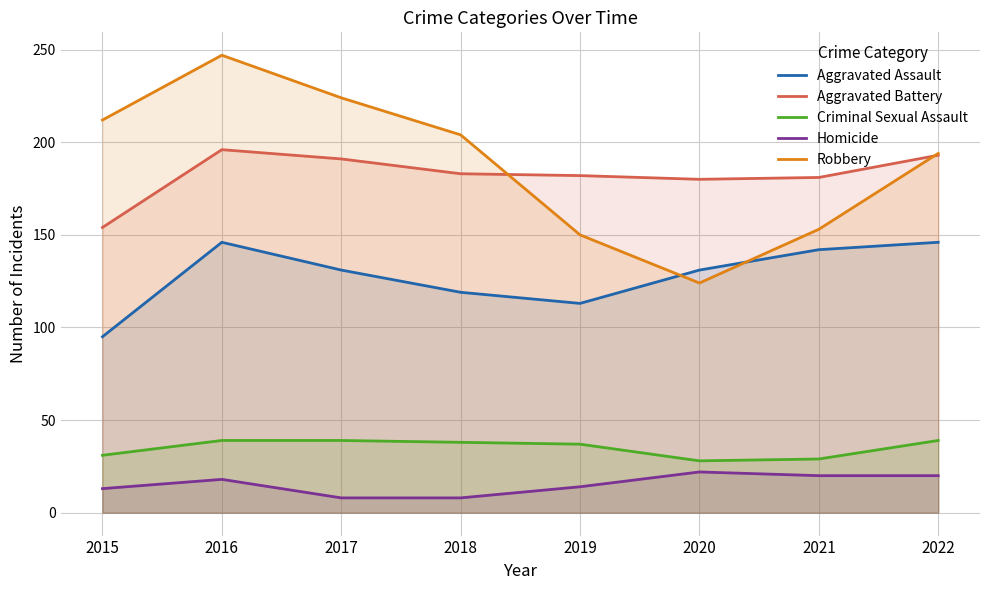

Which series changed the most between 2015 and 2020?

Robbery